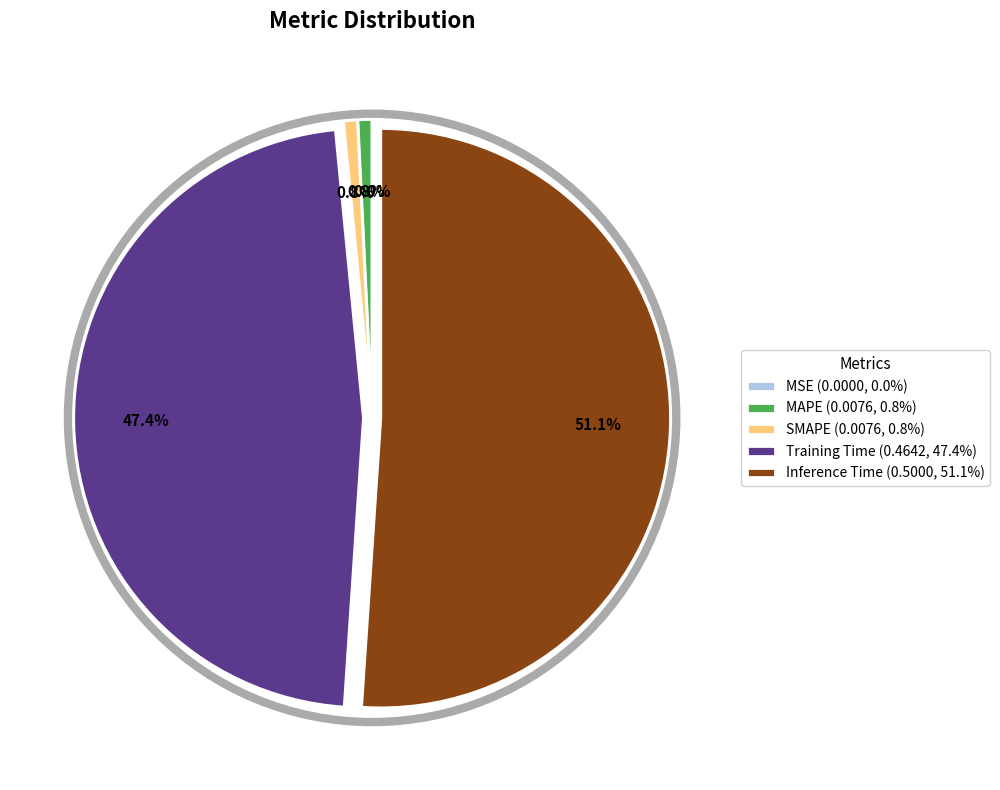

Count the number of slices in the pie.

5